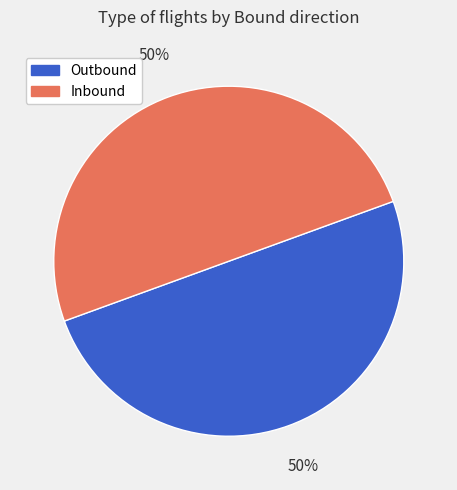

To the nearest percent, what percentage of the pie is Inbound?

50%